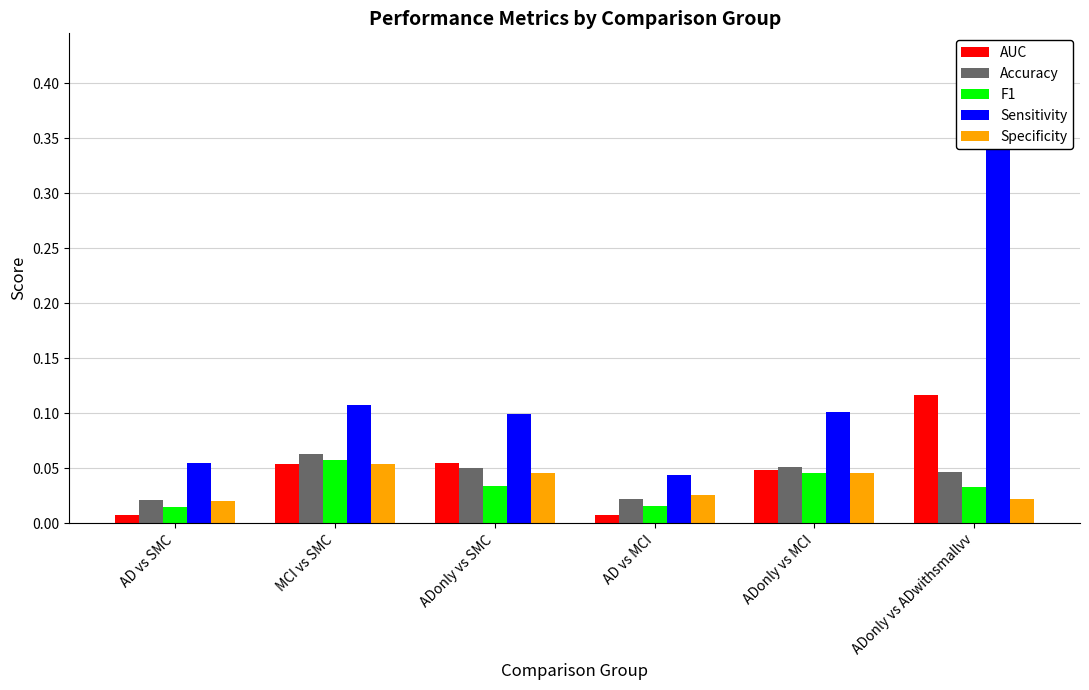

Reading right to left, what are all the values shown in this chart?

AUC: ADonly vs ADwithsmallvv=0.1	ADonly vs MCI=0.0	AD vs MCI=0.0	ADonly vs SMC=0.1	MCI vs SMC=0.1	AD vs SMC=0.0
Accuracy: ADonly vs ADwithsmallvv=0.0	ADonly vs MCI=0.1	AD vs MCI=0.0	ADonly vs SMC=0.1	MCI vs SMC=0.1	AD vs SMC=0.0
F1: ADonly vs ADwithsmallvv=0.0	ADonly vs MCI=0.0	AD vs MCI=0.0	ADonly vs SMC=0.0	MCI vs SMC=0.1	AD vs SMC=0.0
Sensitivity: ADonly vs ADwithsmallvv=0.4	ADonly vs MCI=0.1	AD vs MCI=0.0	ADonly vs SMC=0.1	MCI vs SMC=0.1	AD vs SMC=0.1
Specificity: ADonly vs ADwithsmallvv=0.0	ADonly vs MCI=0.0	AD vs MCI=0.0	ADonly vs SMC=0.0	MCI vs SMC=0.1	AD vs SMC=0.0